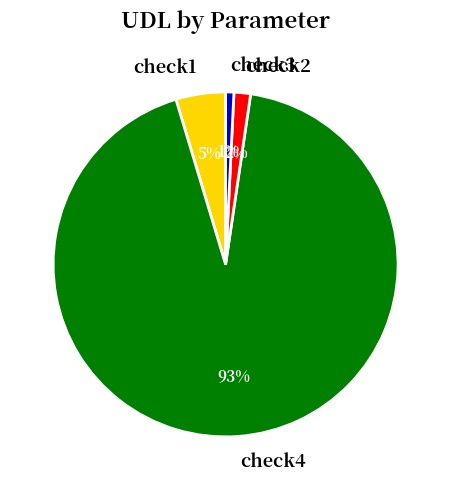

Which category accounts for the majority?

check4